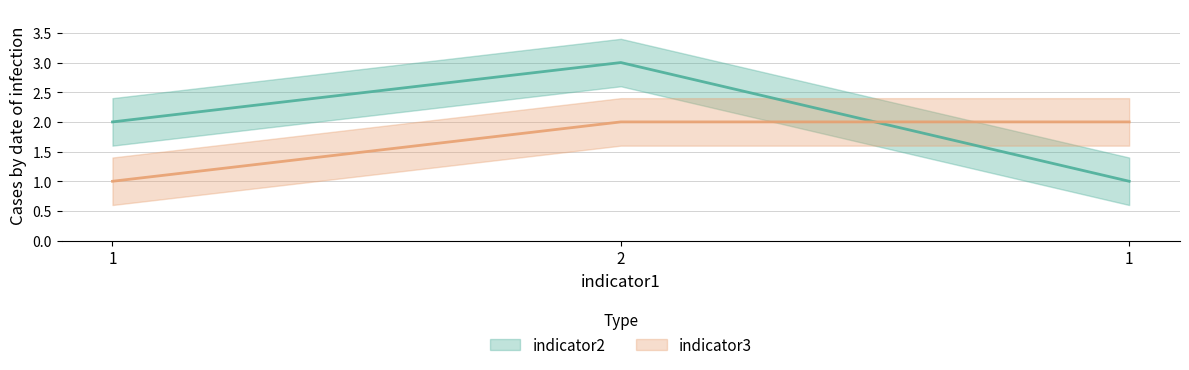

Is it true that indicator3 equals 3 at 2?

False